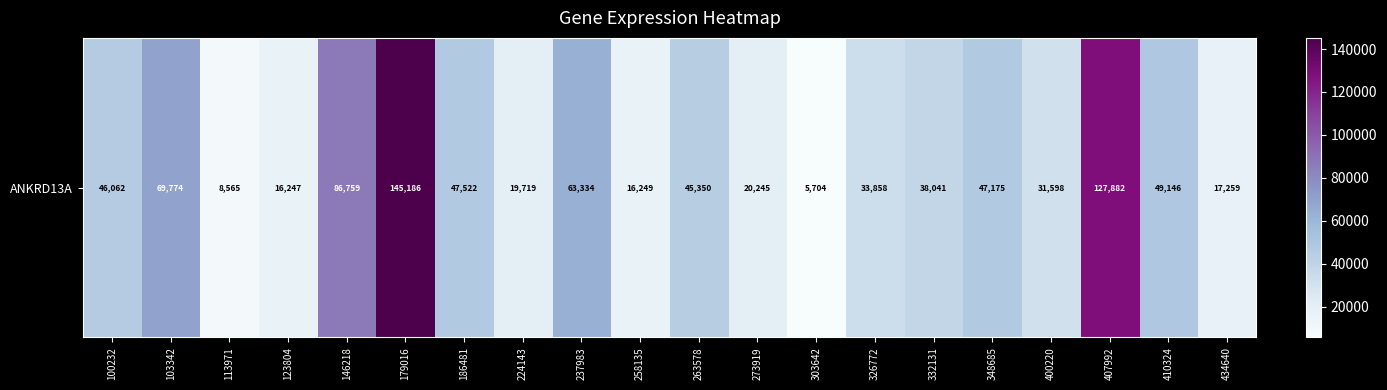

What is the ratio of the value at 263578 to the value at 146218?

0.5